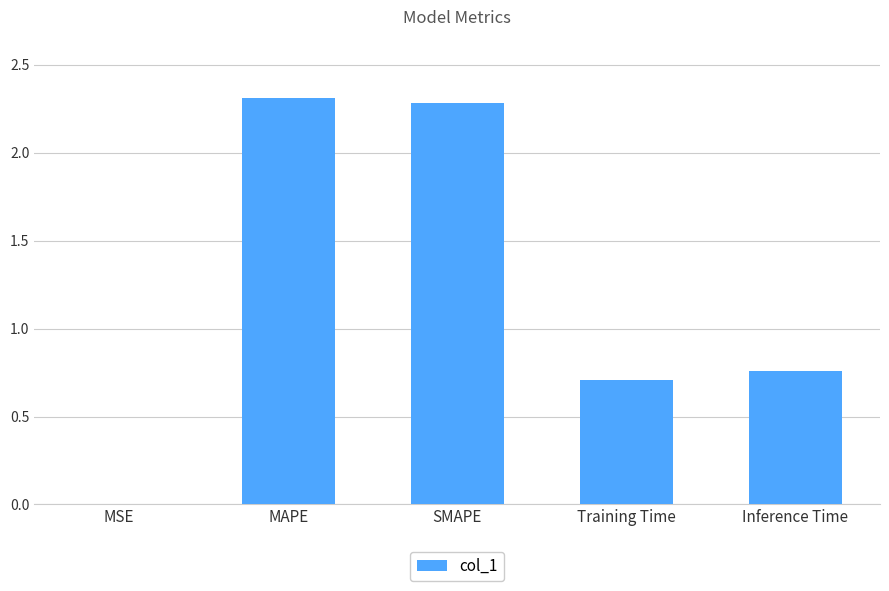

What is the maximum value shown in the chart?

2.3